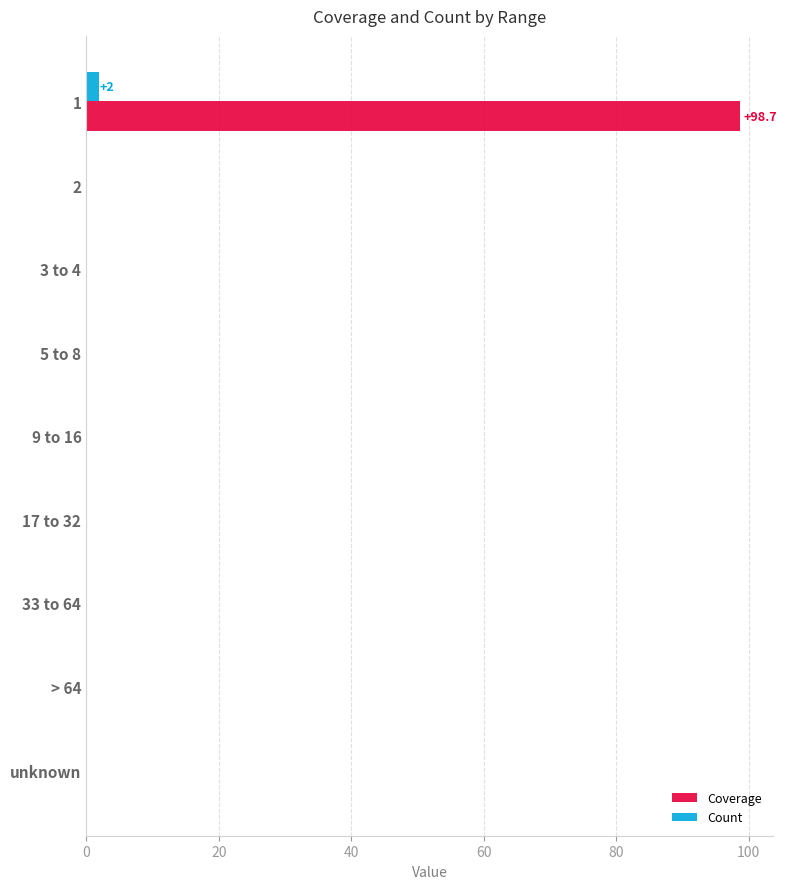

Is the value of Coverage at 1 greater than the value of Count at 5 to 8?

Yes